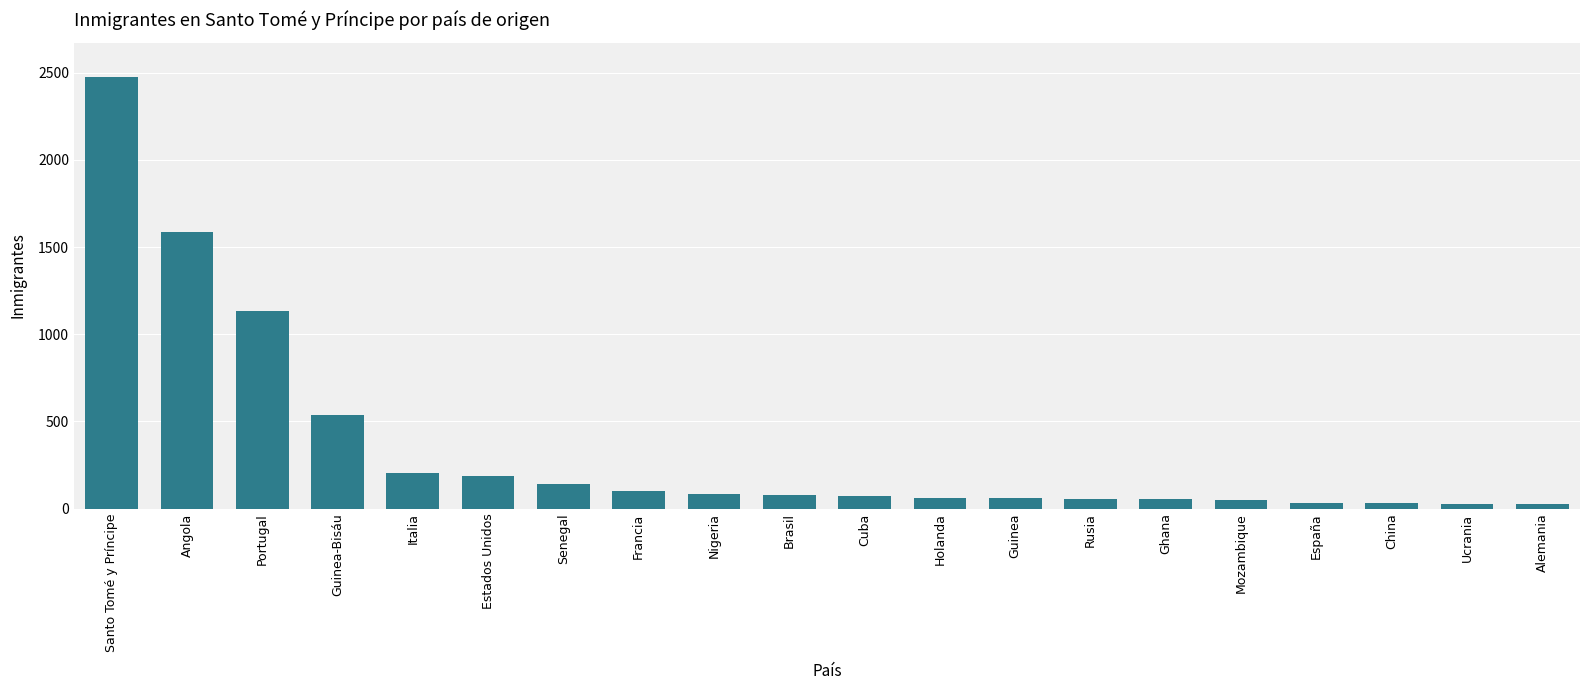

The value at Senegal is 141. True or false?

True